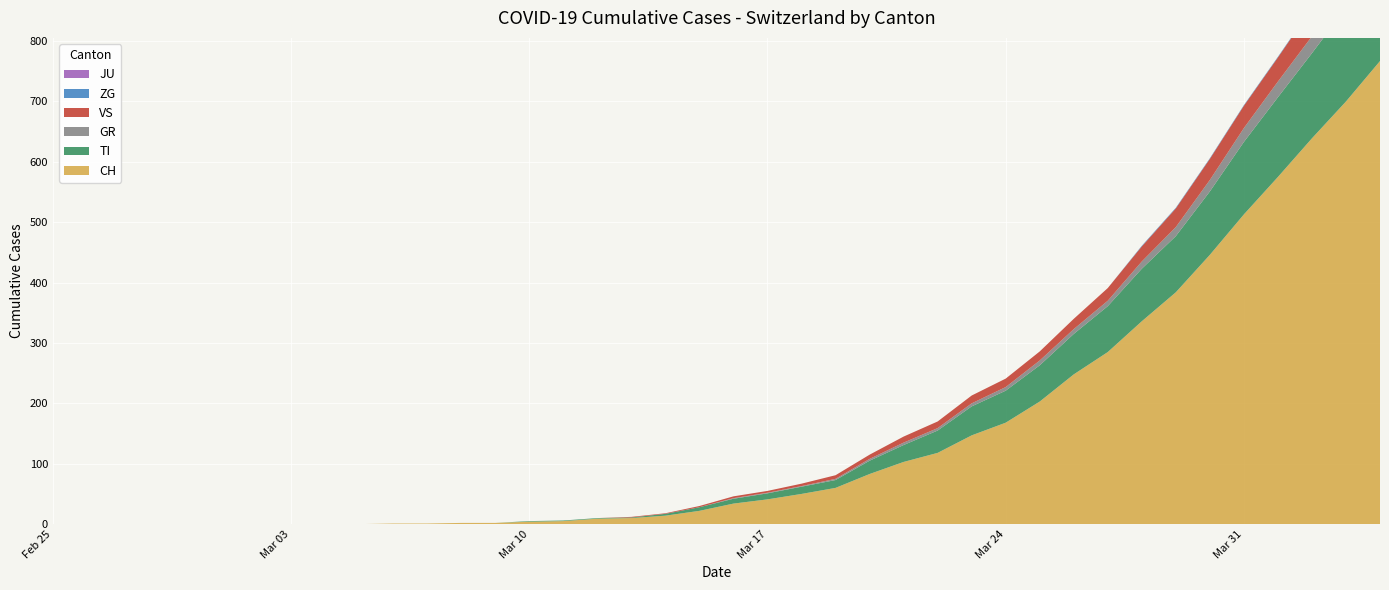

Reading left to right, list all the values displayed in this chart.

CH: 0	0	0	0	0	0	0	0	0	0	1	1	2	2	4	5	9	10	14	22	34	41	50	60	83	103	118	147	168	203	248	285	336	384	446	513	575	639	700	767
TI: 0	0	0	0	0	0	0	0	0	0	0	0	0	0	1	1	1	1	3	6	8	10	12	13	22	28	37	48	53	60	67	76	87	93	105	120	132	141	155	165
GR: 0	0	0	0	0	0	0	0	0	0	0	0	0	0	0	0	0	0	0	0	1	1	1	2	3	4	4	5	6	8	8	9	12	15	19	23	26	28	30	30
JU: 0	0	0	0	0	0	0	0	0	0	0	0	0	0	0	0	0	0	0	0	0	0	0	0	0	0	0	0	0	0	0	0	0	0	0	0	0	0	0	0
ZG: 0	0	0	0	0	0	0	0	0	0	0	0	0	0	0	0	0	0	0	0	0	0	0	0	0	0	0	0	0	0	0	0	1	1	1	1	1	1	1	2
VS: 0	0	0	0	0	0	0	0	0	0	0	0	0	0	0	0	0	1	1	2	3	3	4	6	7	10	11	13	14	15	17	21	25	31	35	37	40	47	51	53